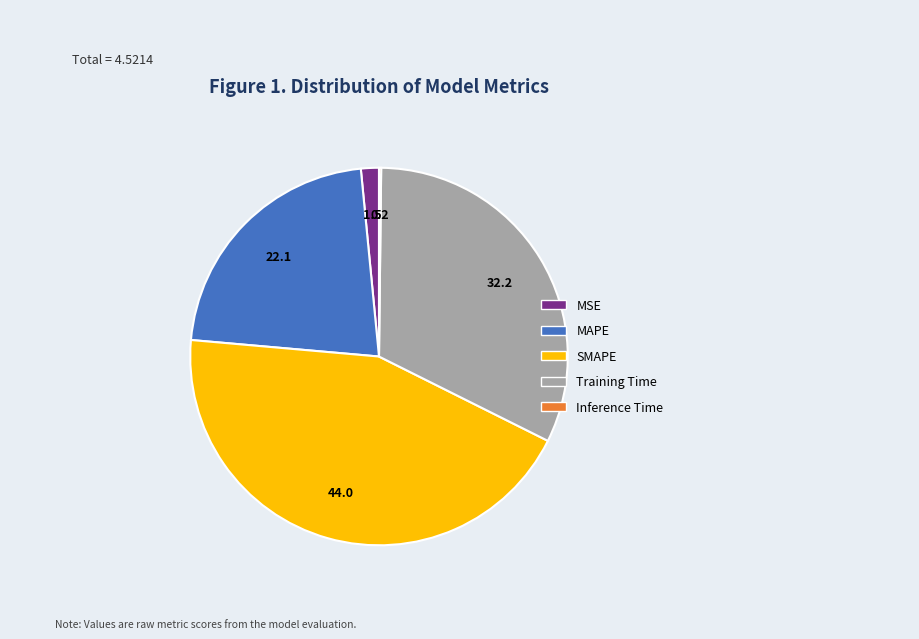

The Training Time slice represents 32% of the pie. True or false?

True